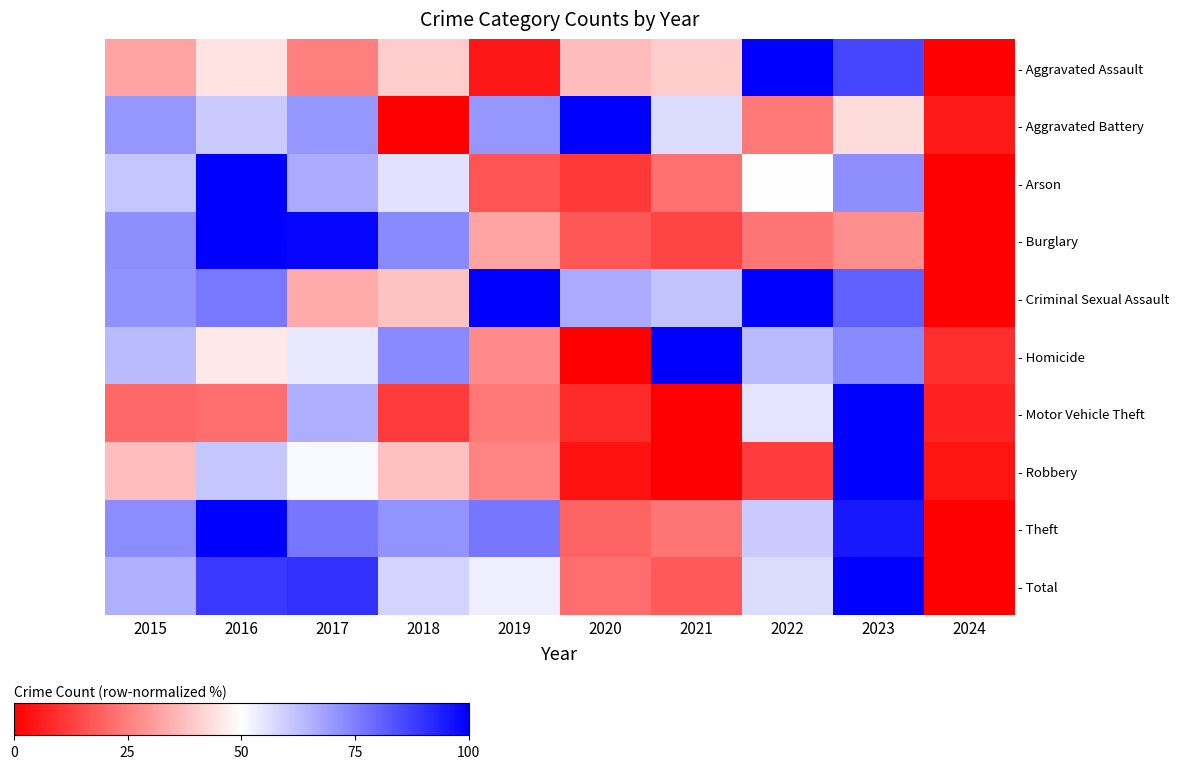

The value of - Criminal Sexual Assault at 2021 is 90.5. True or false?

False